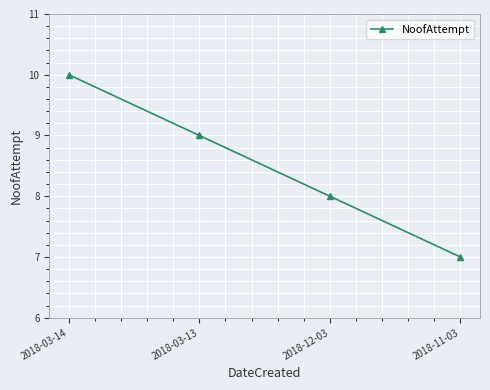

How many lines are shown in the chart?

1